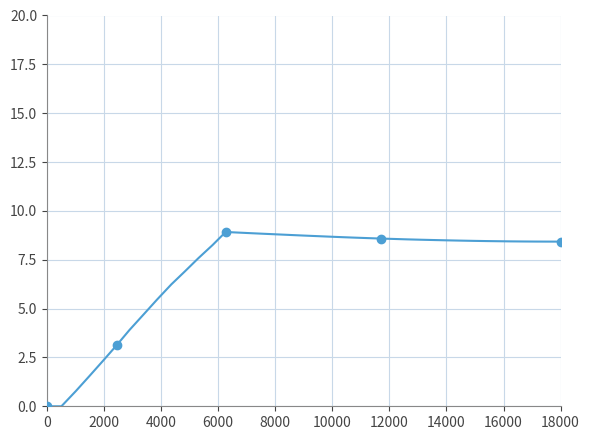

What is the greatest value displayed?

8.9